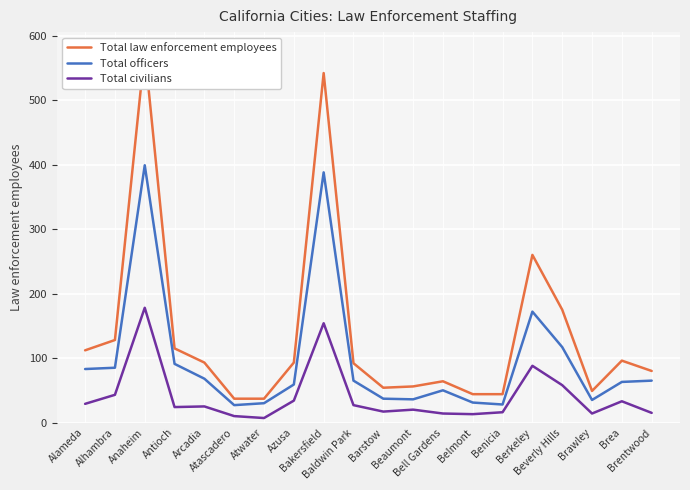

Rank the series by their maximum value, from lowest to highest.

Total civilians, Total officers, Total law enforcement employees